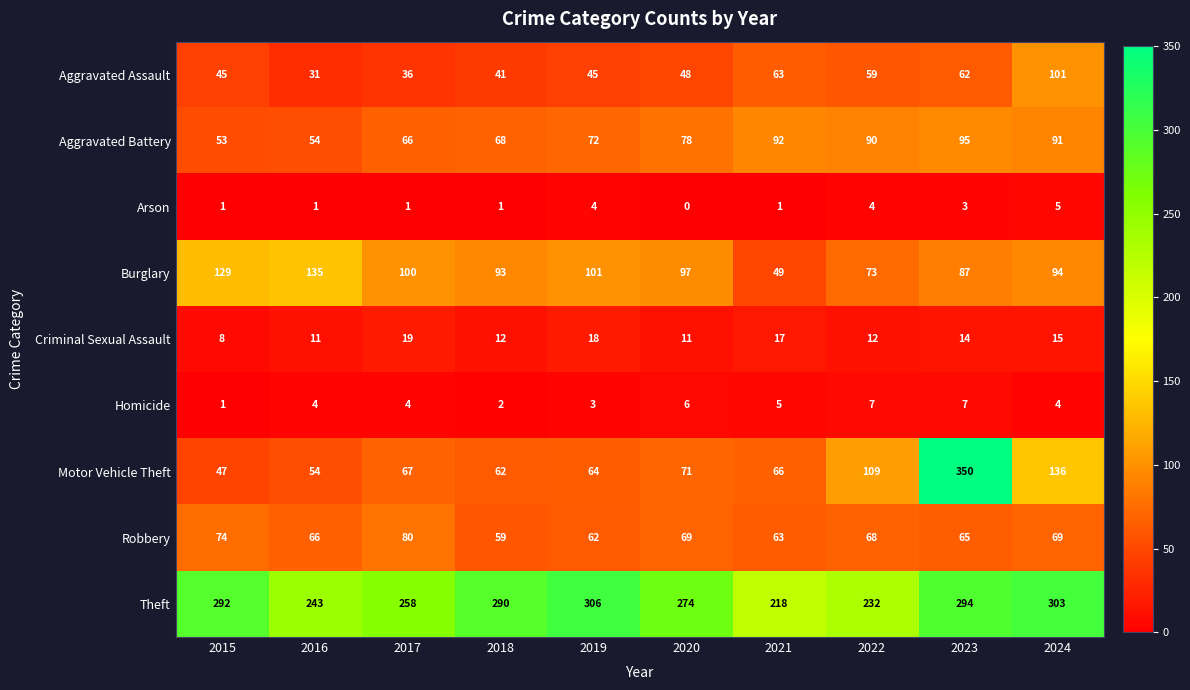

Rank the series by their maximum value, from lowest to highest.

Arson, Homicide, Criminal Sexual Assault, Robbery, Aggravated Battery, Aggravated Assault, Burglary, Theft, Motor Vehicle Theft